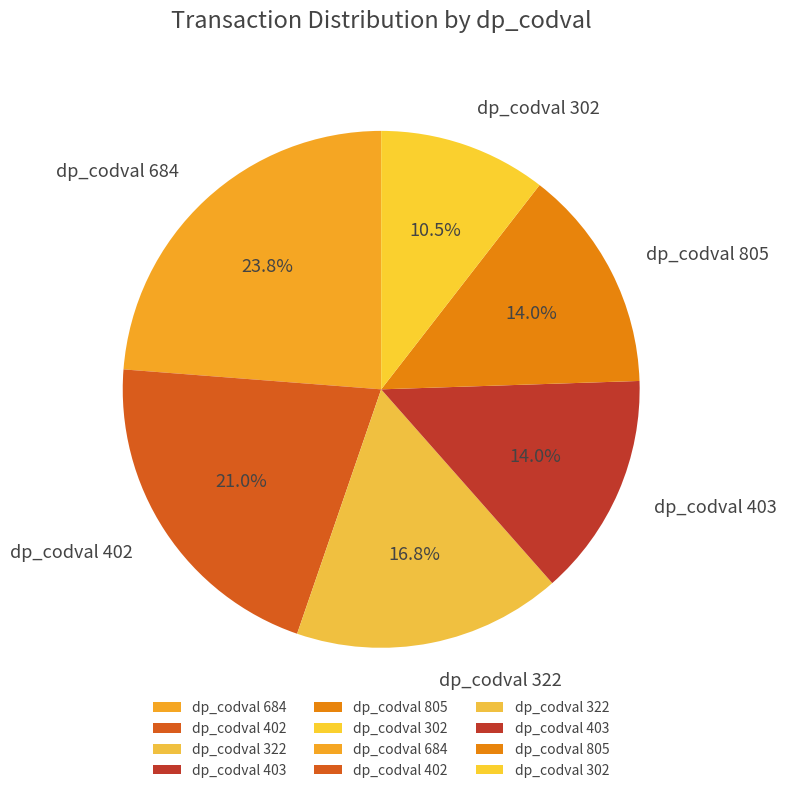

What percentage is NOT represented by dp_codval 805?

86.0%